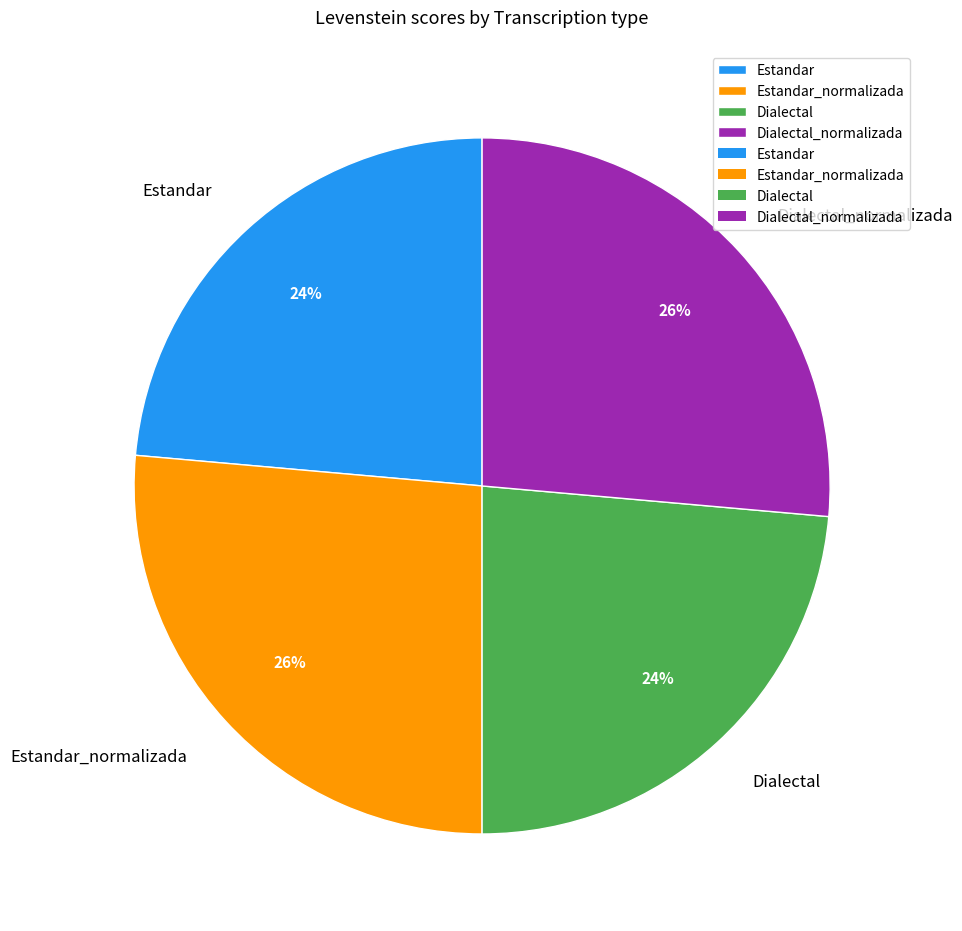

Does Dialectal_normalizada represent more than half of the total?

No